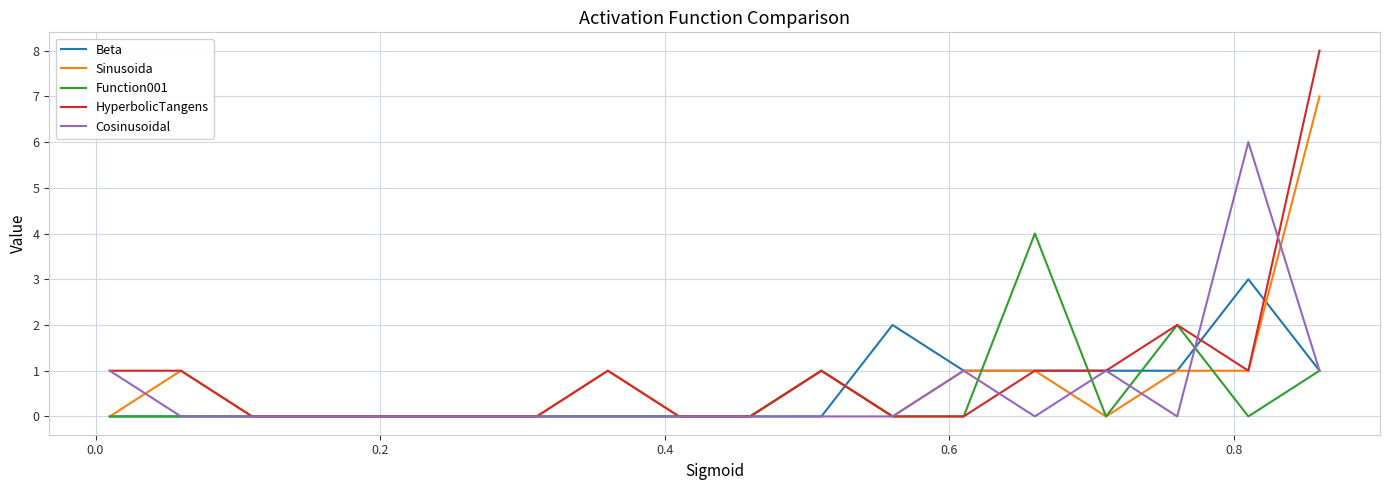

Rank the series by their maximum value, from lowest to highest.

Beta, Function001, Cosinusoidal, Sinusoida, HyperbolicTangens